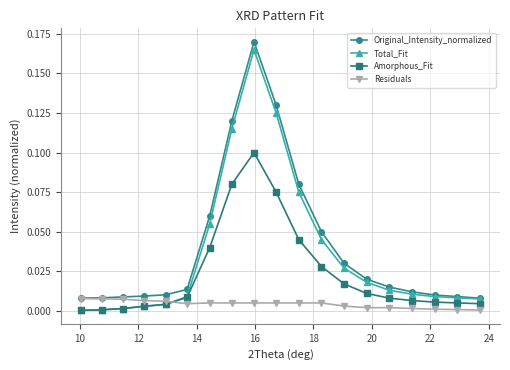

True or false: Amorphous_Fit and Residuals intersect in this chart.

True